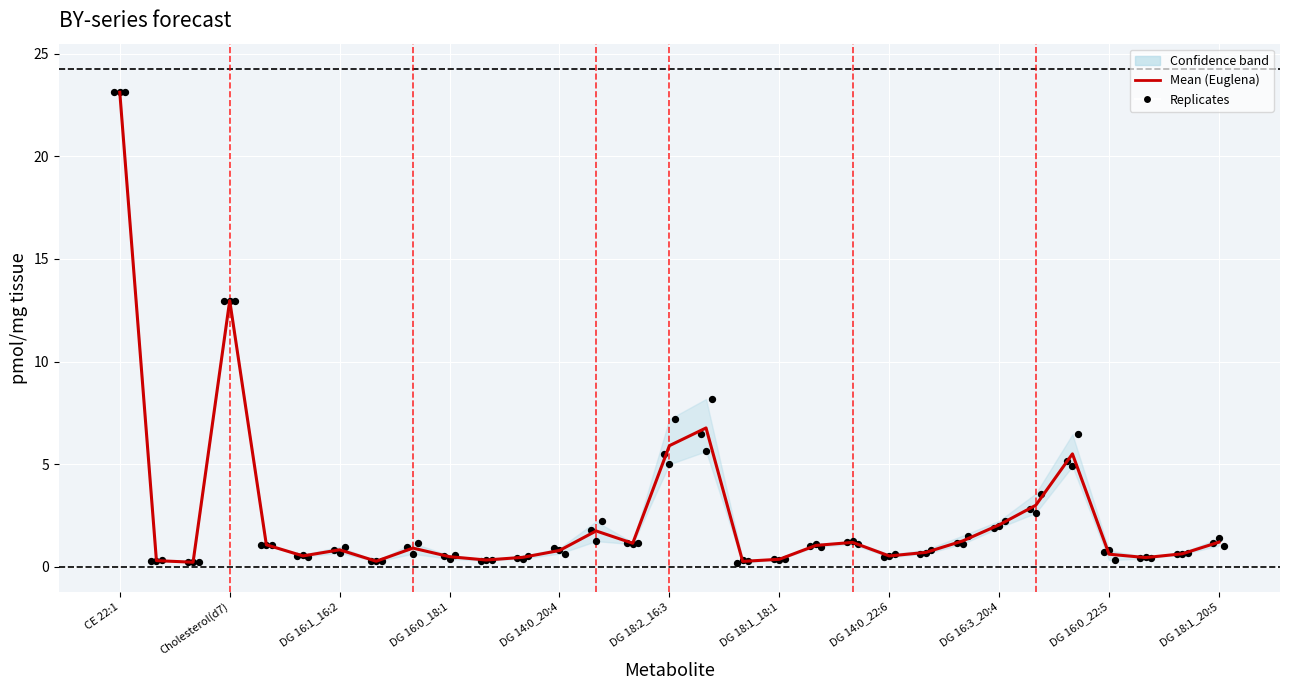

At how many categories does at least one series exceed 21?

1